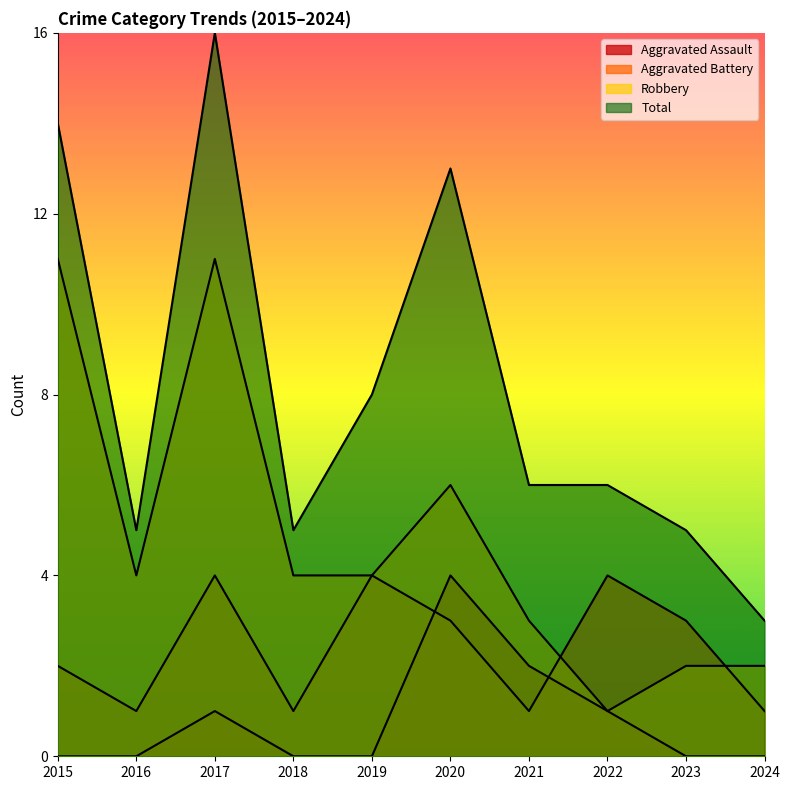

Reading left to right, transcribe all the data shown in this chart.

Aggravated Assault: 2015=0	2016=0	2017=1	2018=0	2019=0	2020=4	2021=2	2022=1	2023=0	2024=0
Aggravated Battery: 2015=2	2016=1	2017=4	2018=1	2019=4	2020=3	2021=1	2022=4	2023=3	2024=1
Robbery: 2015=11	2016=4	2017=11	2018=4	2019=4	2020=6	2021=3	2022=1	2023=2	2024=2
Total: 2015=14	2016=5	2017=16	2018=5	2019=8	2020=13	2021=6	2022=6	2023=5	2024=3